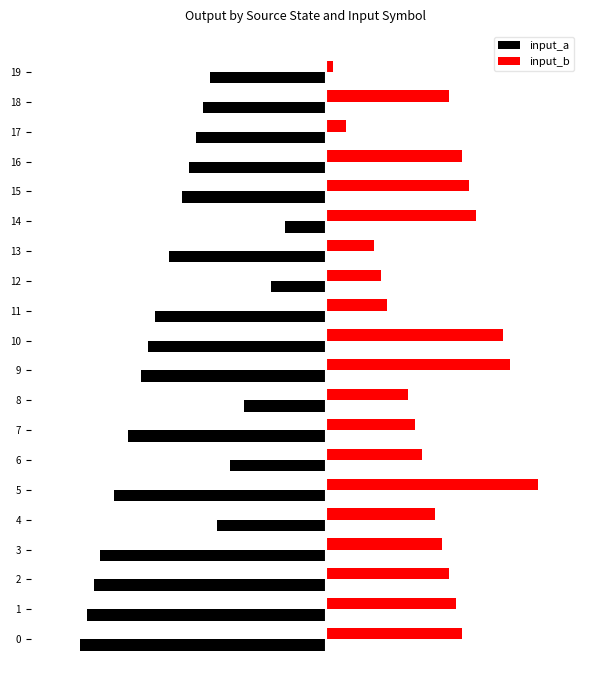

Rank the series by their maximum value, from lowest to highest.

input_a, input_b